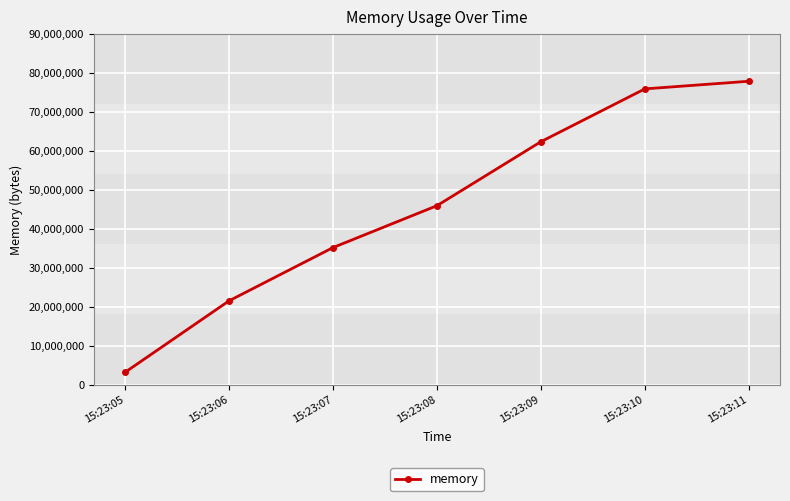

Rank the categories by value from highest to lowest.

15:23:11, 15:23:10, 15:23:09, 15:23:08, 15:23:07, 15:23:06, 15:23:05